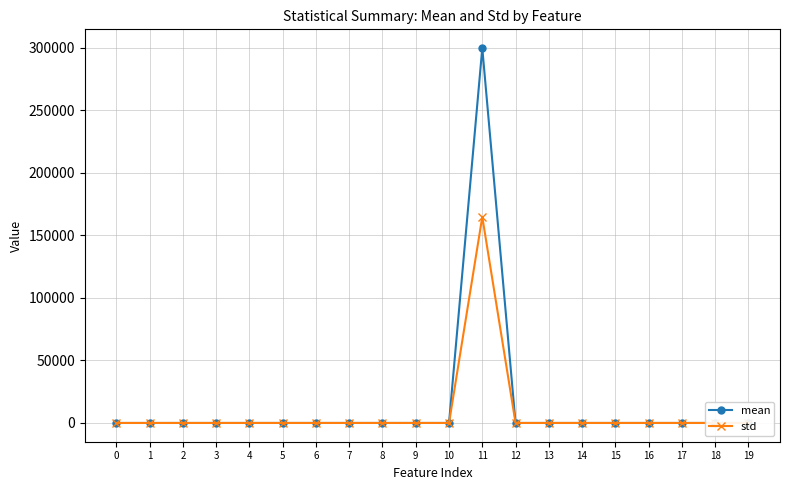

Which series has the largest range (max minus min)?

mean